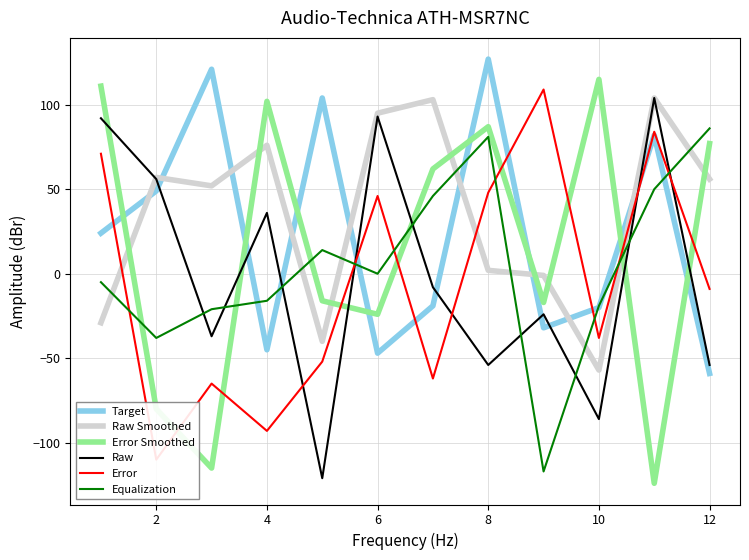

The value of Error Smoothed at 8 is 115. True or false?

False